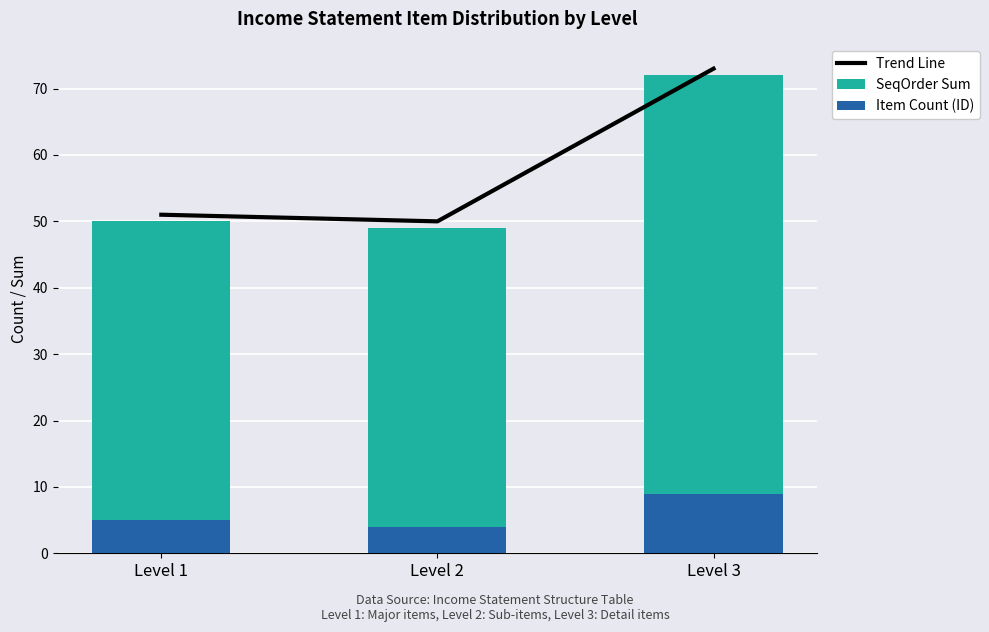

Which series has the largest total across all categories?

Trend Line